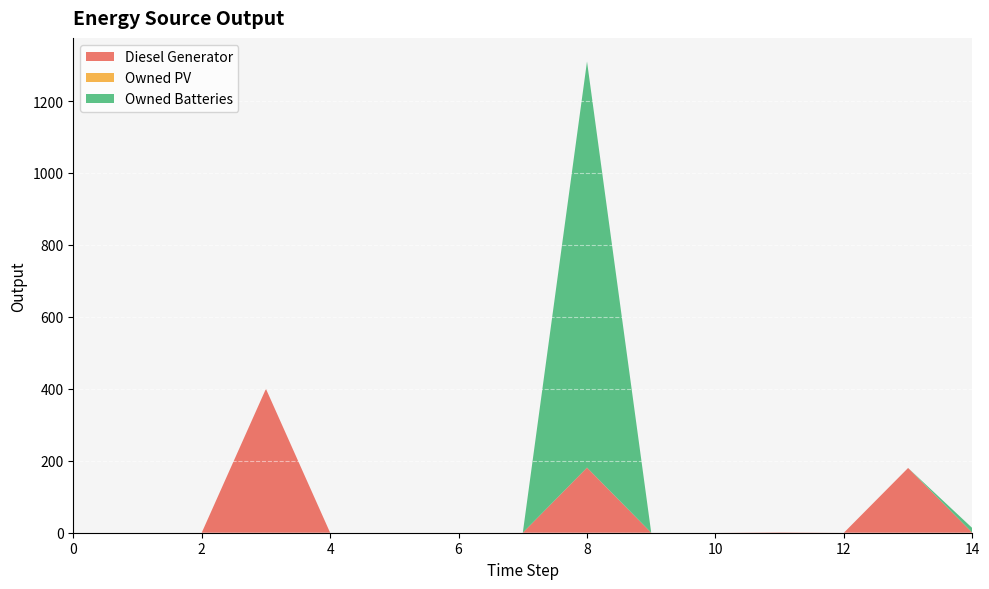

Reading left to right, transcribe all the data shown in this chart.

Diesel Generator: 0	0	0	400	0	0	0	0	181	0	0	1	0	180	0
Owned PV: 0	0	0	0	0	0	0	0	0	0	0	0	0	0	0
Owned Batteries: 0	0	0	0	0	0	0	0	1129	0	0	0	0	0	13